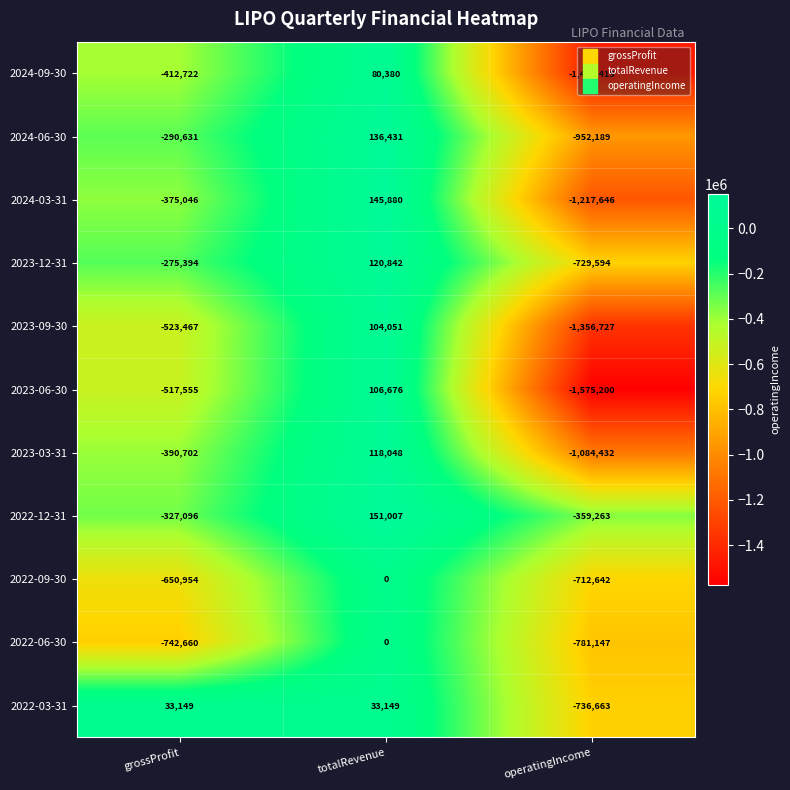

What is the sum of all 2022-03-31 values?

-670365